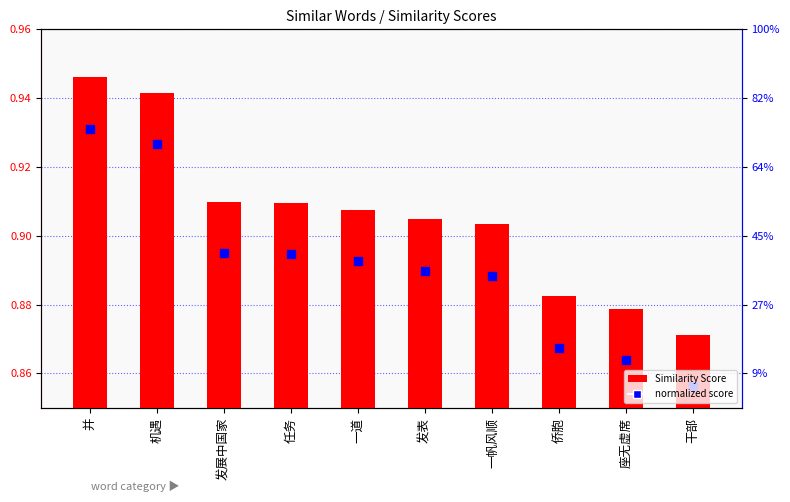

At how many categories does at least one series exceed 0?

10